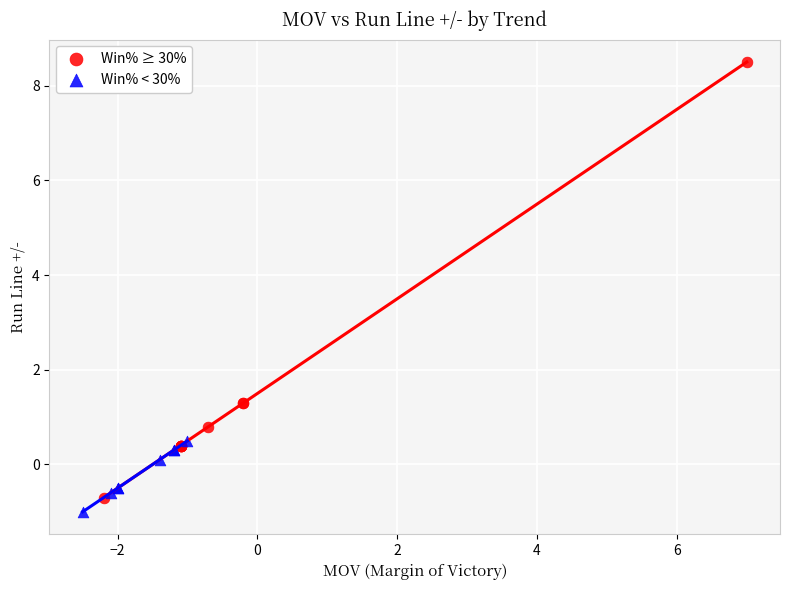

Which series contains the highest Y value?

Win% ≥ 30%